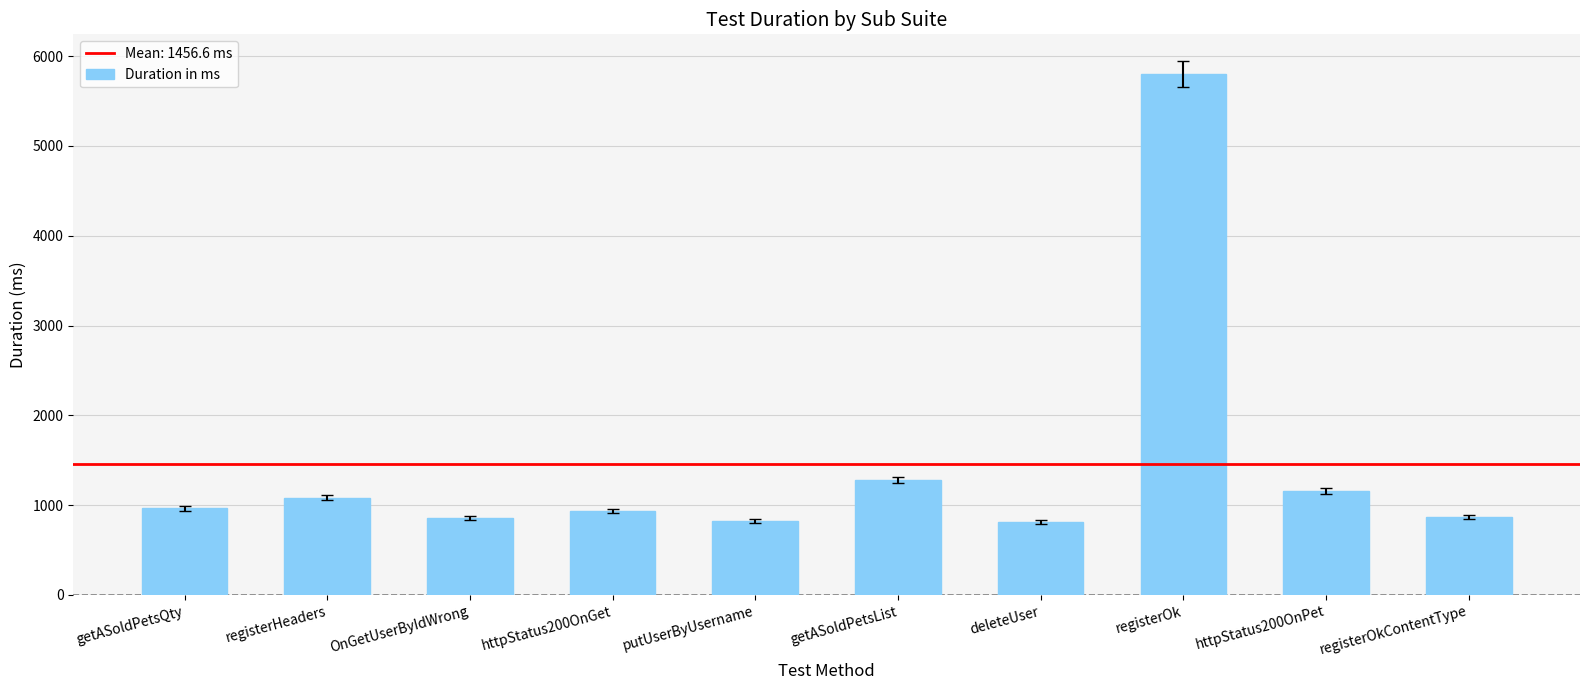

What value does the data have at registerHeaders?

1080